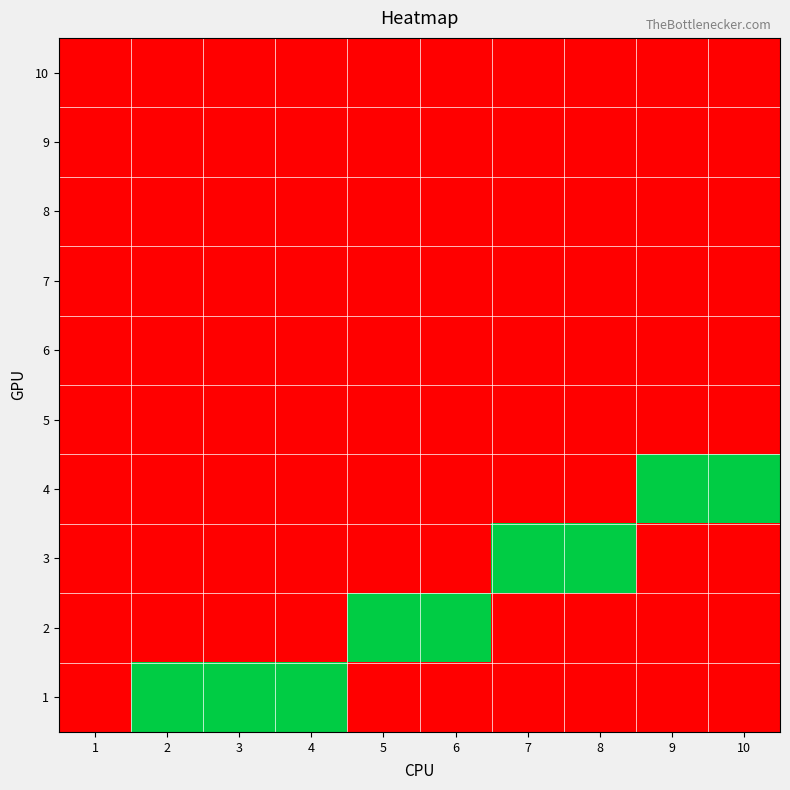

What is the greatest value displayed?

1